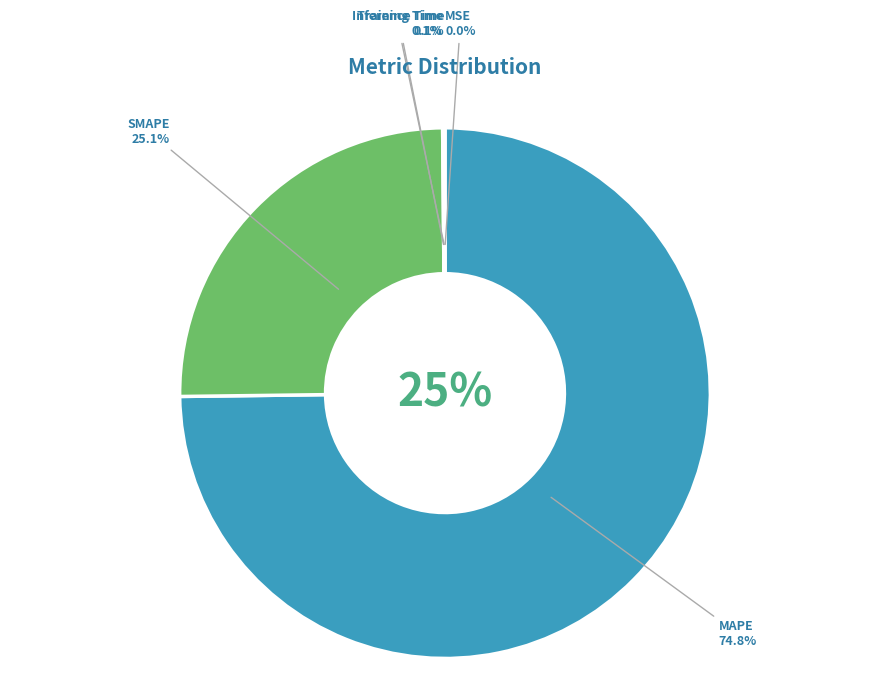

Rank the categories by value from lowest to highest.

MSE, Training Time, Inference Time, SMAPE, MAPE